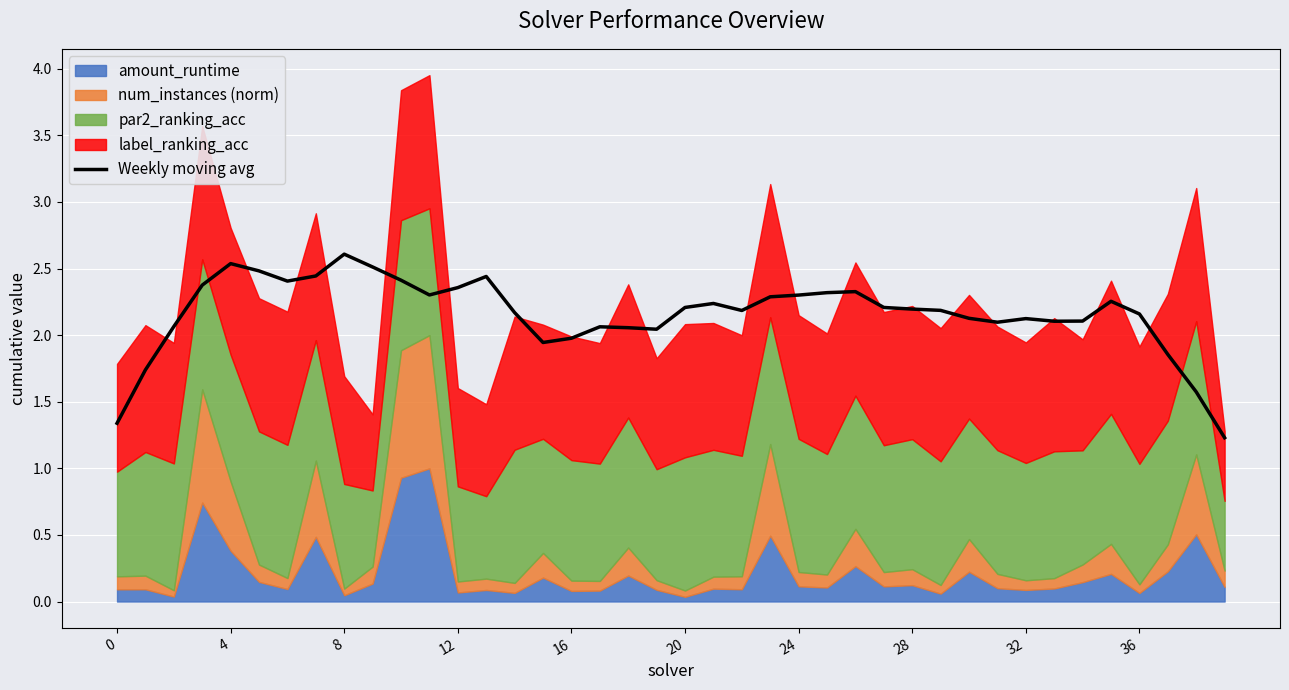

True or false: the data has more than 0 interior local peaks.

True